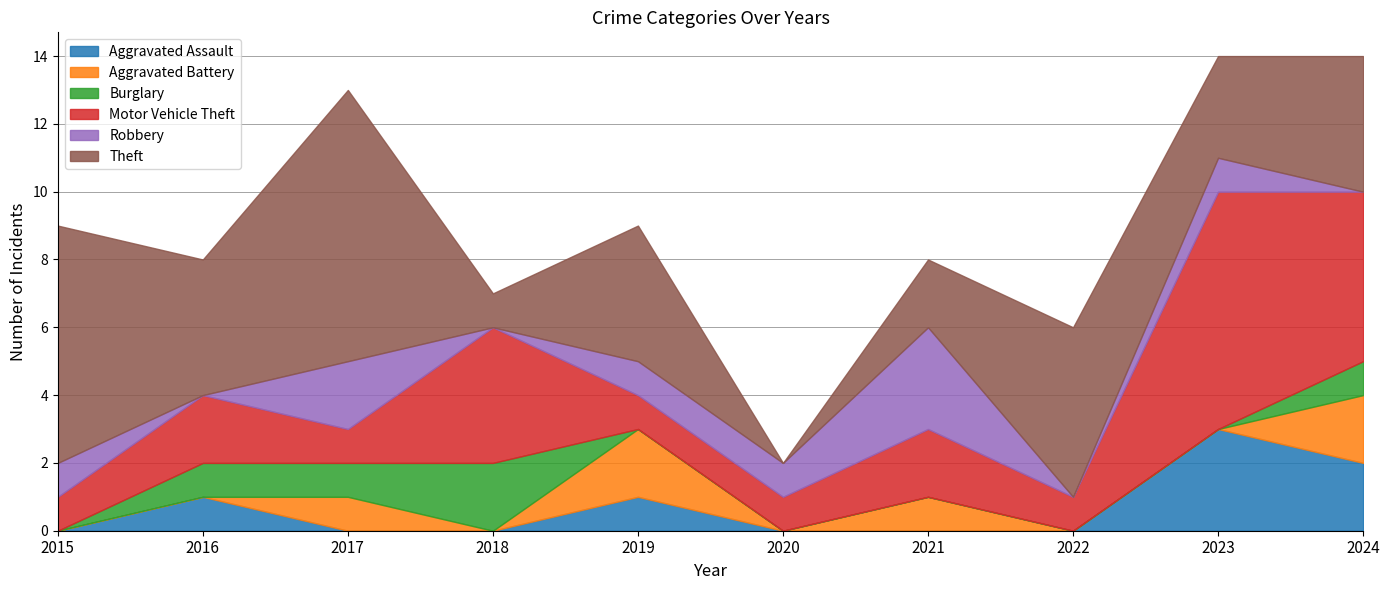

How many values in the Aggravated Assault series exceed 0?

4